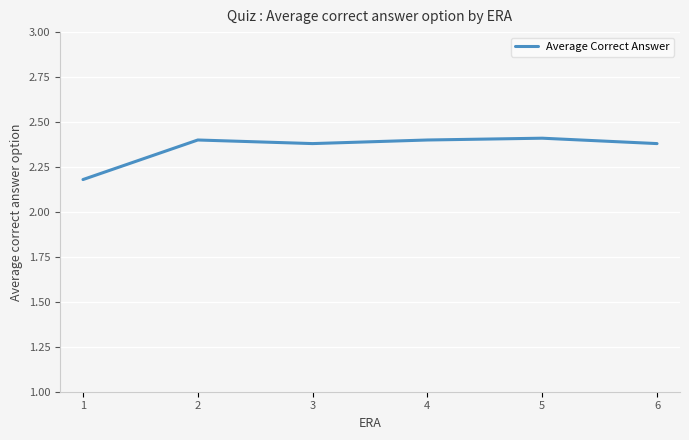

How many lines are shown in the chart?

1